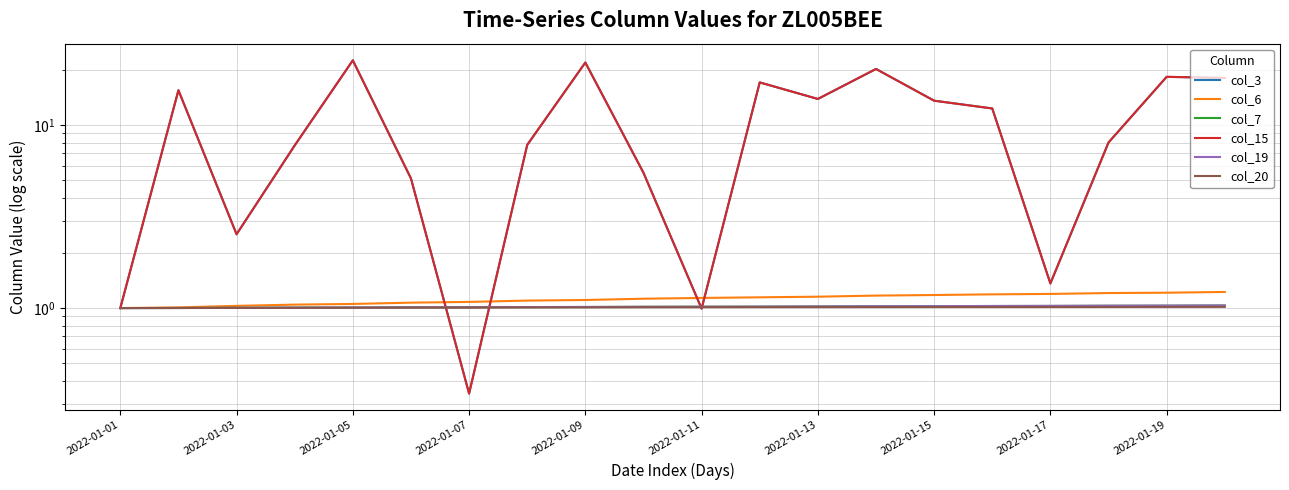

How many lines are shown in the chart?

6